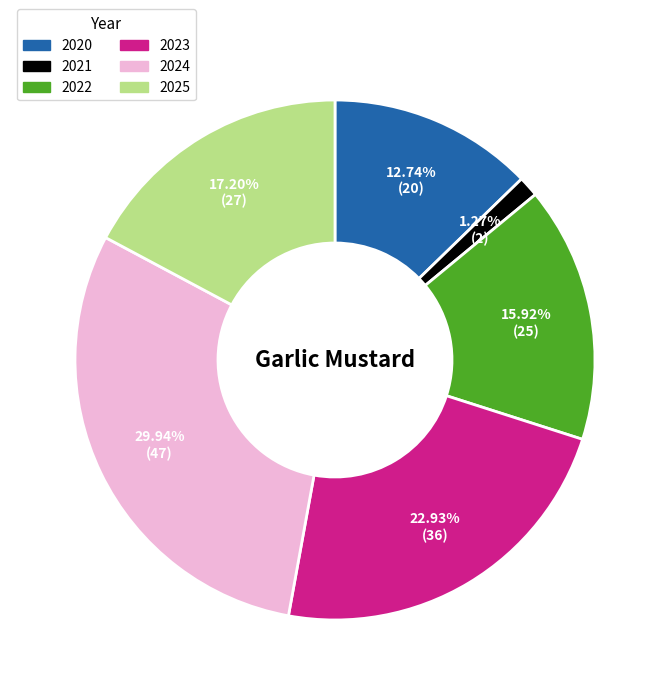

Count the number of slices in the pie.

6